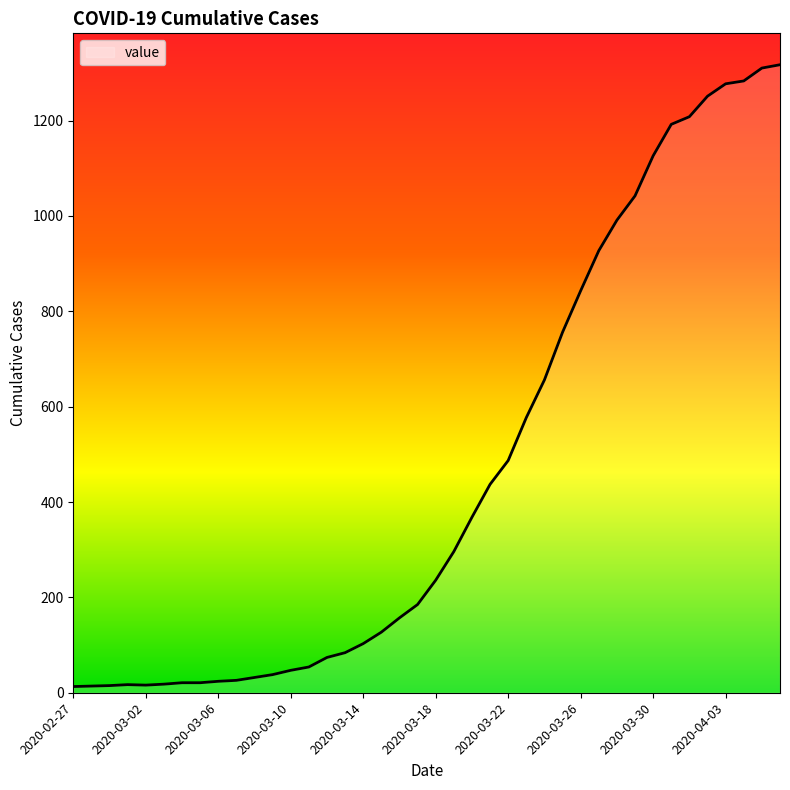

What is the difference between the maximum and minimum values?

1304